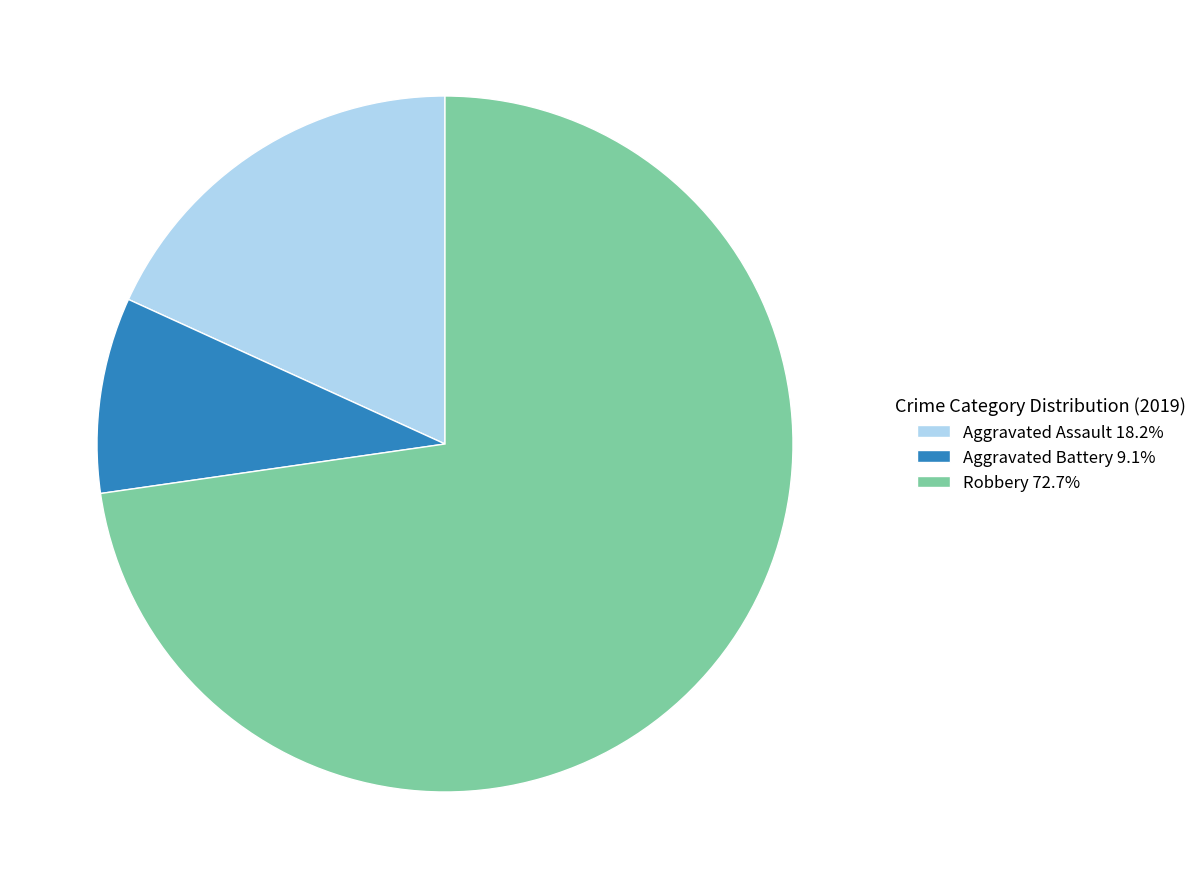

Approximately how many times larger is the value at Aggravated Battery 9.1% compared to Aggravated Assault 18.2%?

0.5